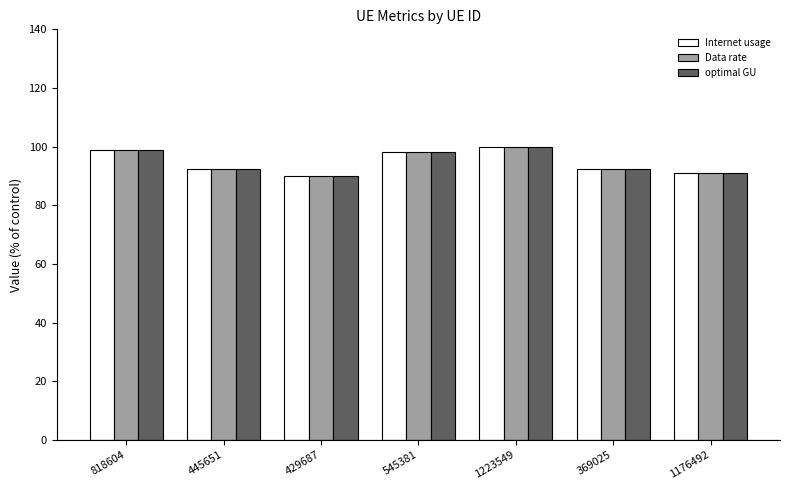

What is the sum of all optimal GU values?

662.7